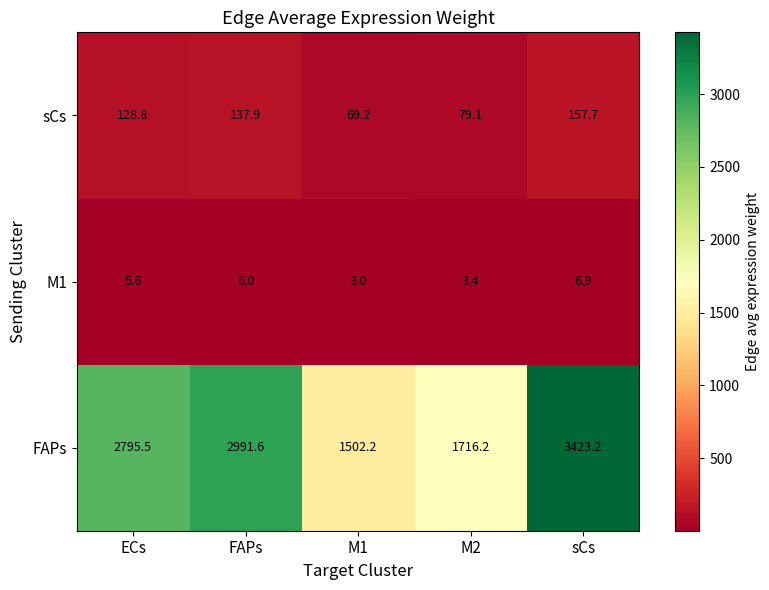

What value does the sCs series have at M1?

69.2